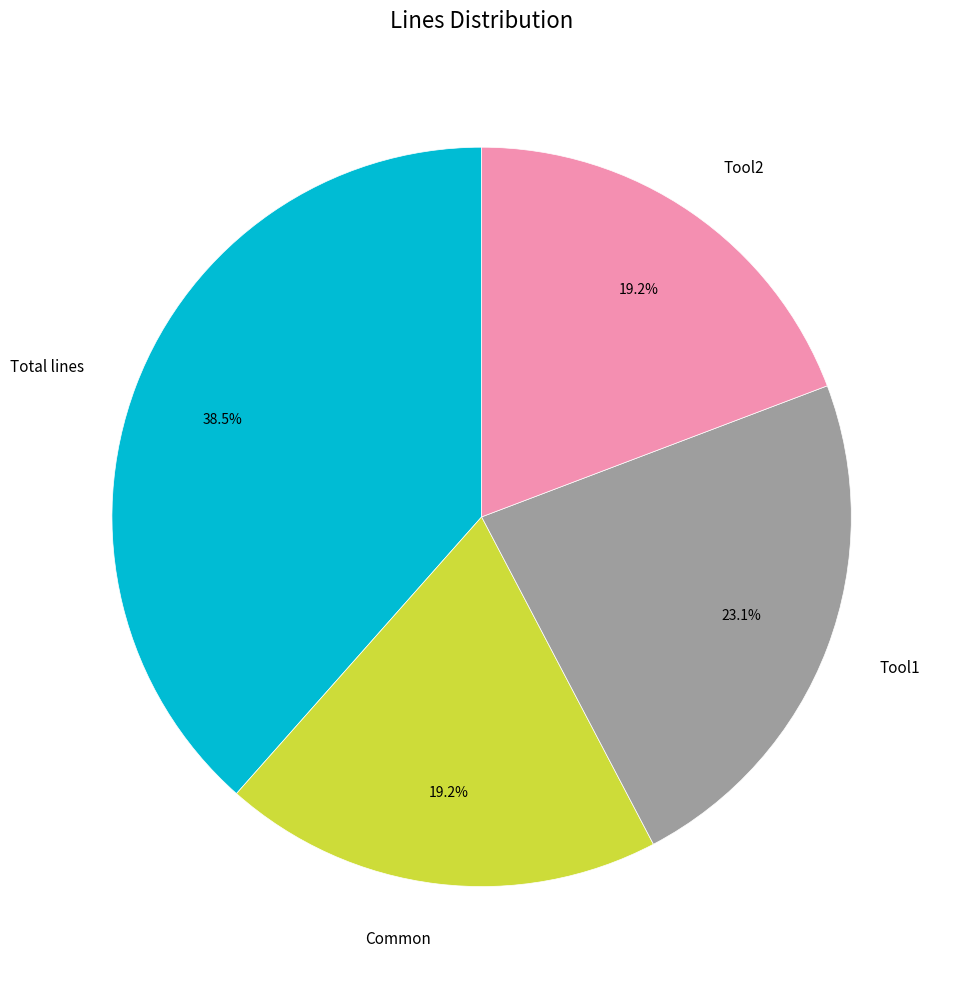

True or false: Tool2 accounts for 26% of the total.

False